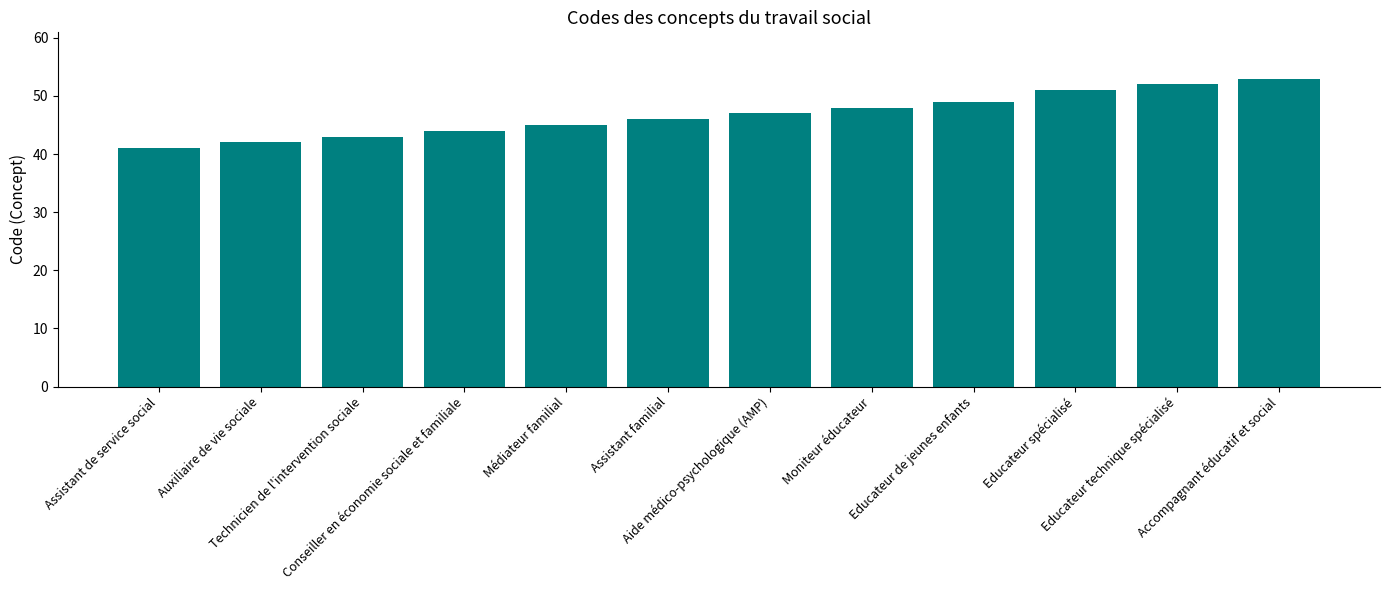

How many data points are less than 47?

6